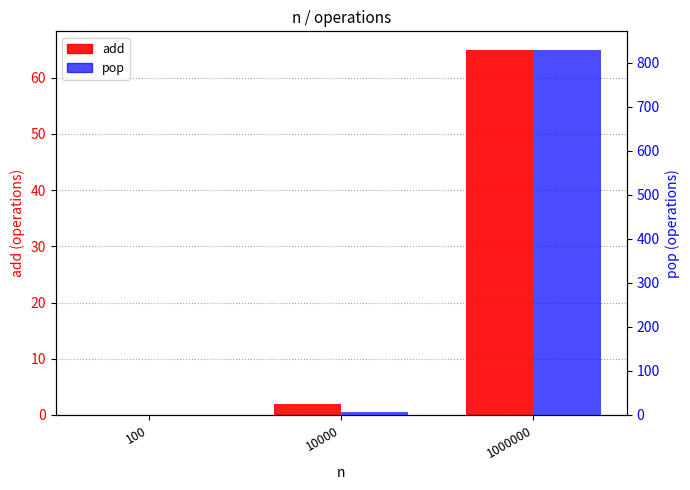

How many data points in pop are above 6?

1